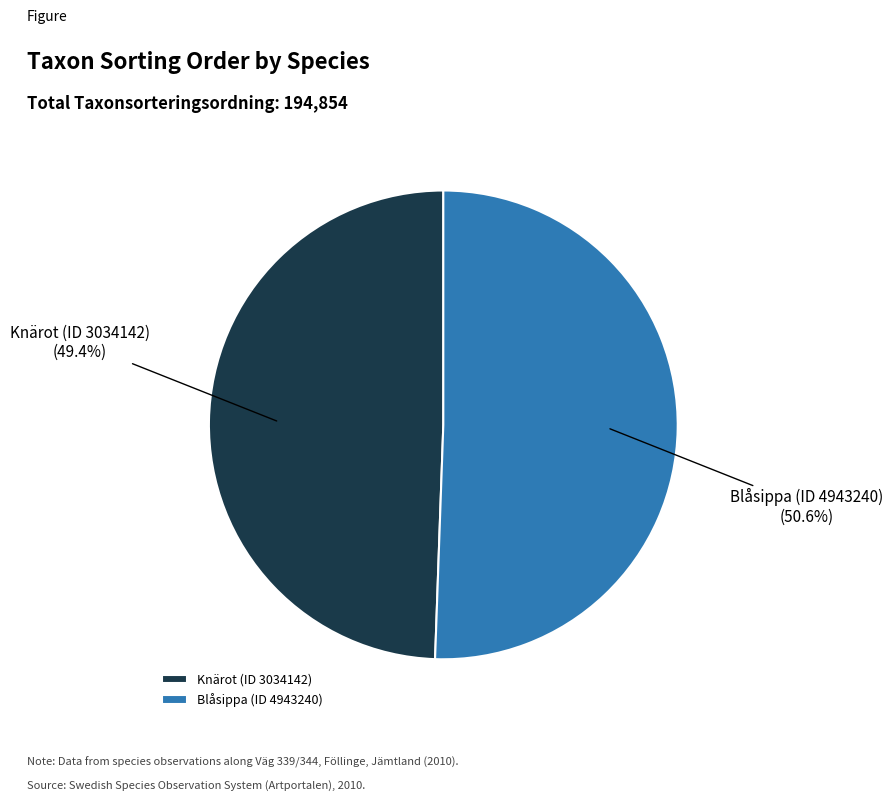

Is it true that Knärot (ID 3034142) is 49% of the pie?

True